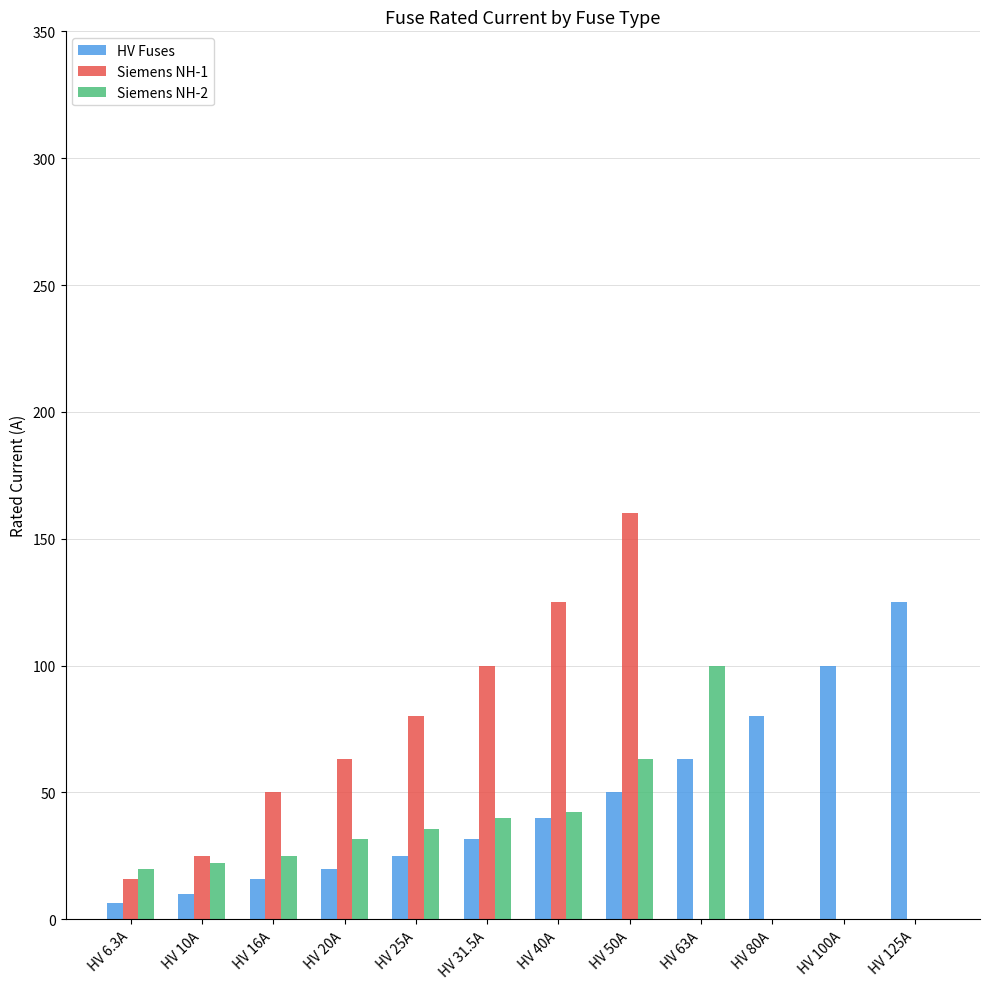

What is the greatest value displayed?

160.0